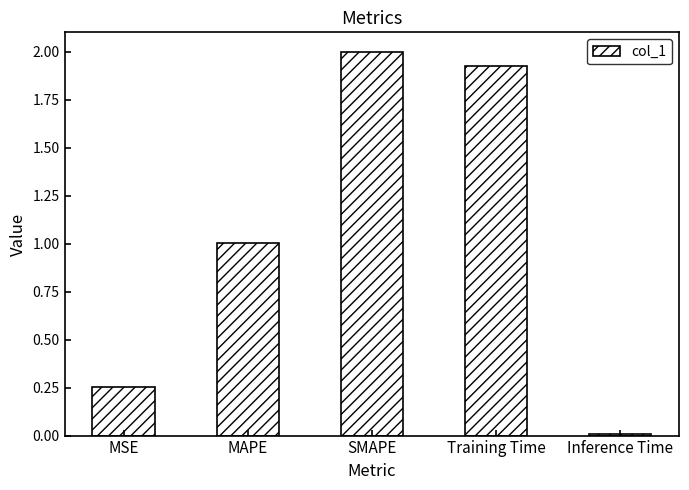

What is the difference between the maximum and minimum values?

2.0